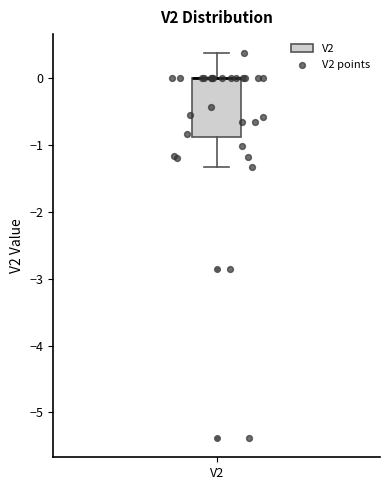

Where does the lower whisker of the box for V2 end on the y-axis? The values are not printed on the chart, so give them approximately, as read against the axis.

-1.3